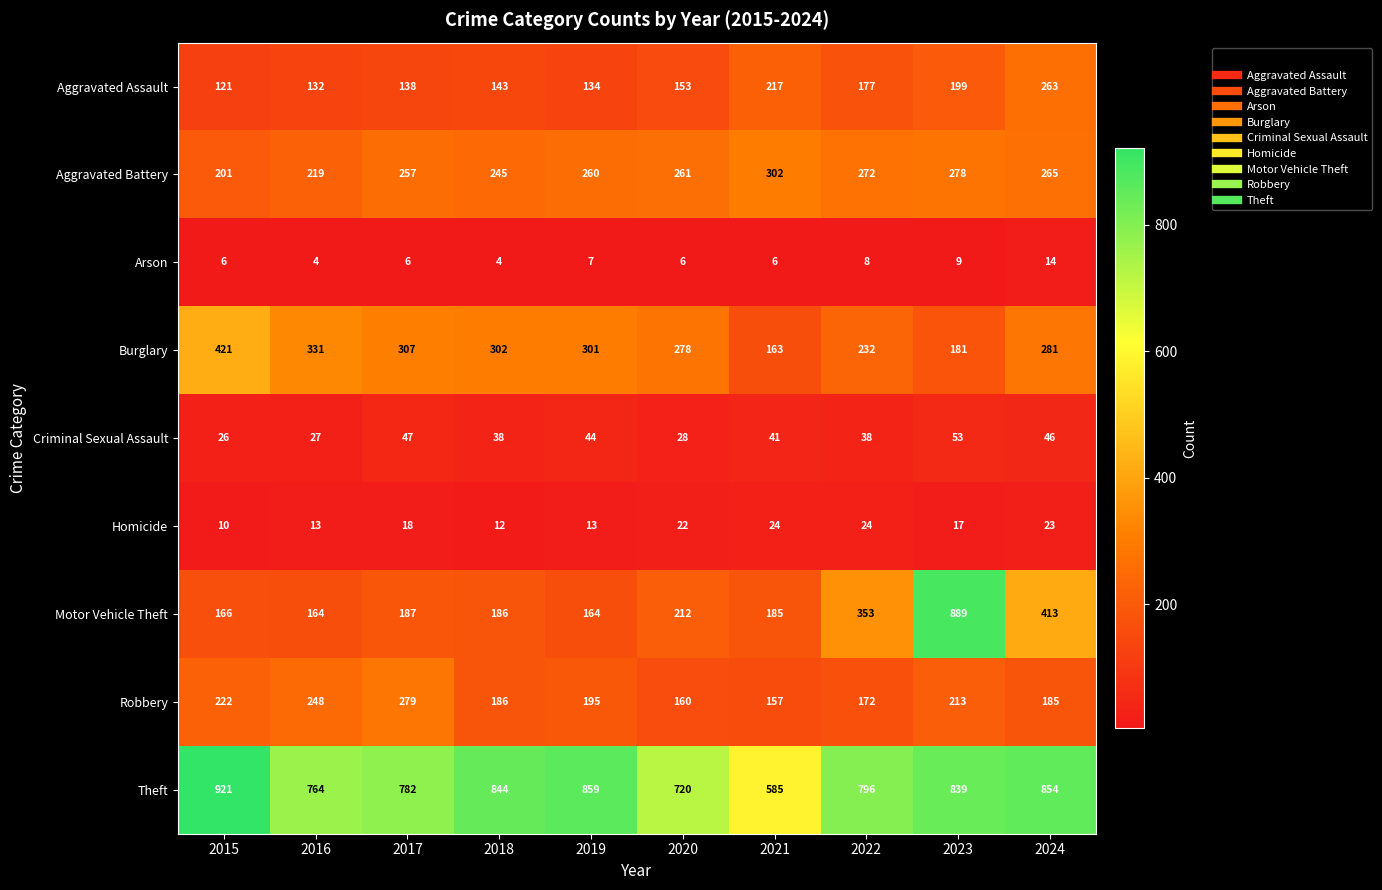

The Robbery series shows 108 at 2015. True or false?

False